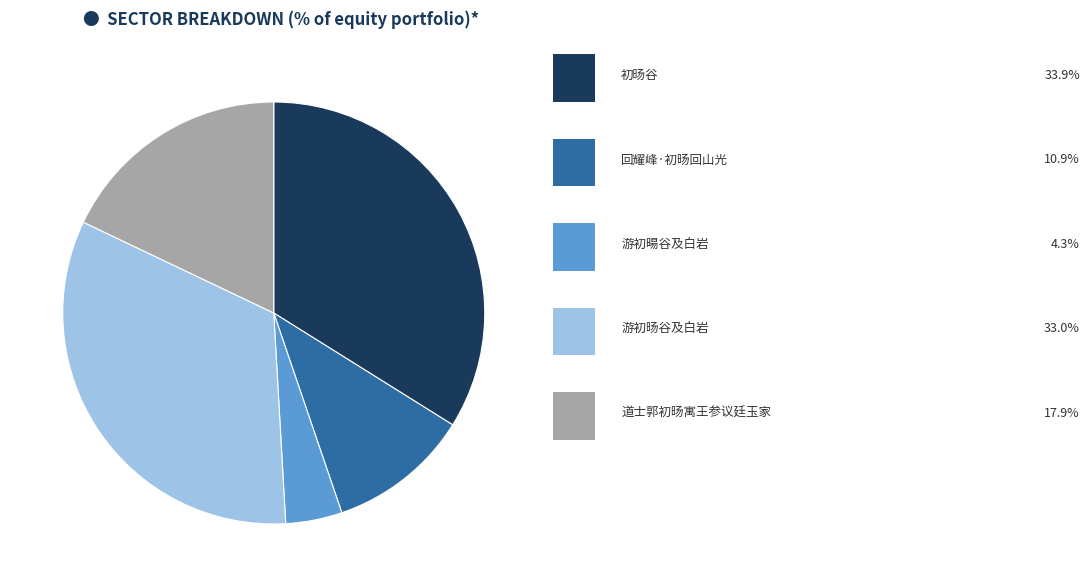

Is there a majority slice in this chart?

No